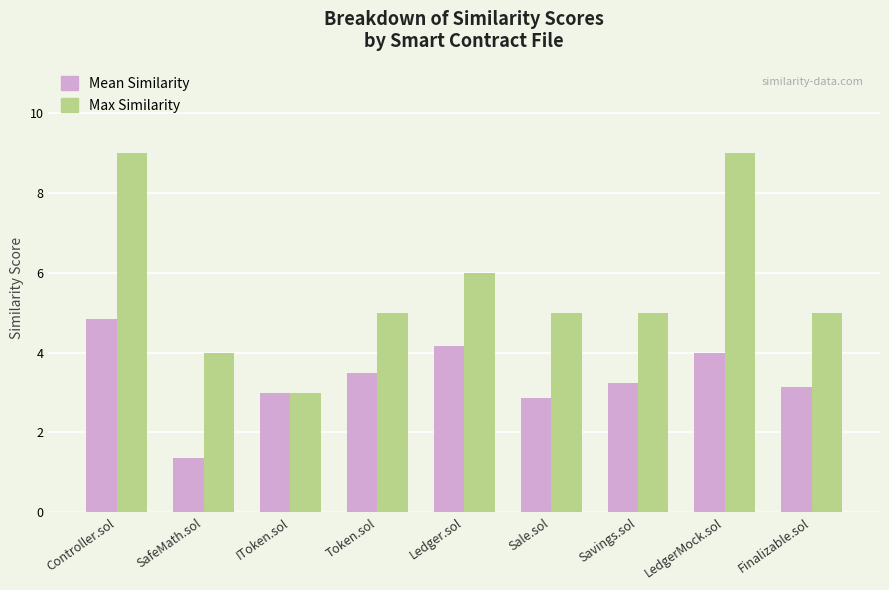

What is the value of the Max Similarity bar at the 7th from the left?

5.0